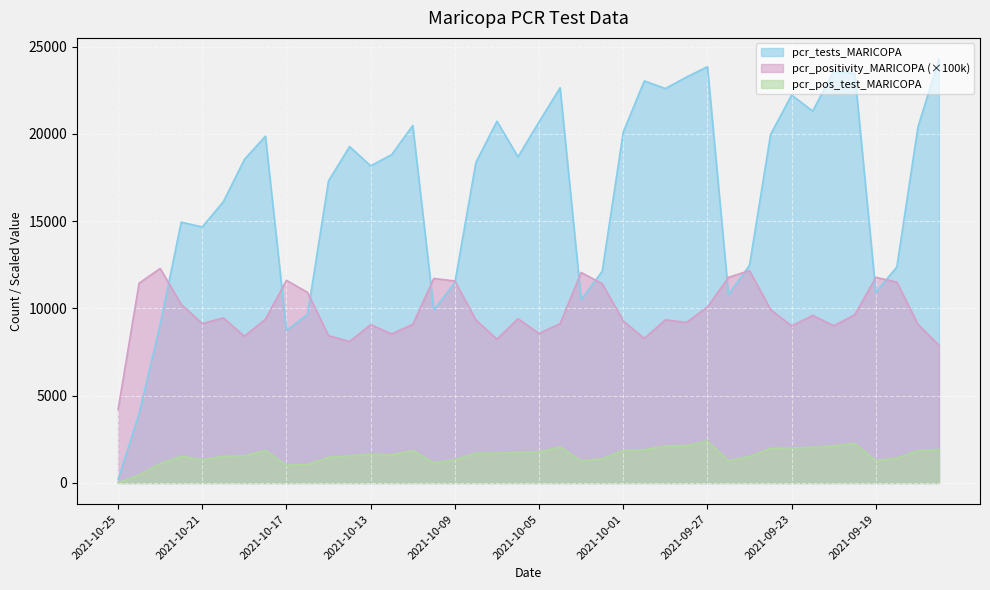

True or false: pcr_pos_test_MARICOPA has a value of 1864.0 at 2021-10-18.

True